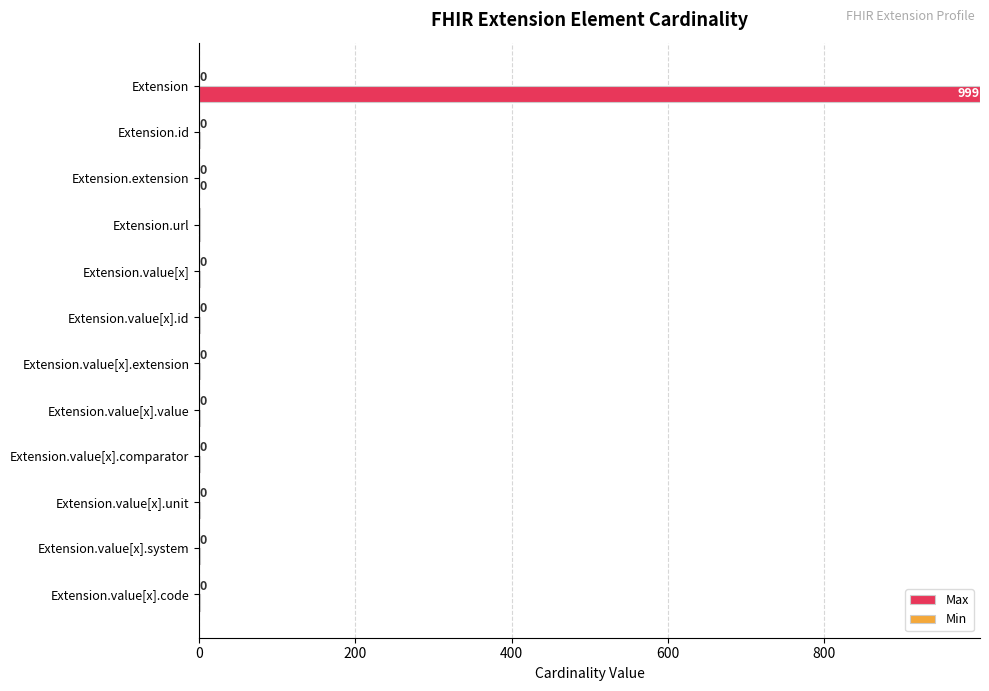

Which series has the largest total across all categories?

Max